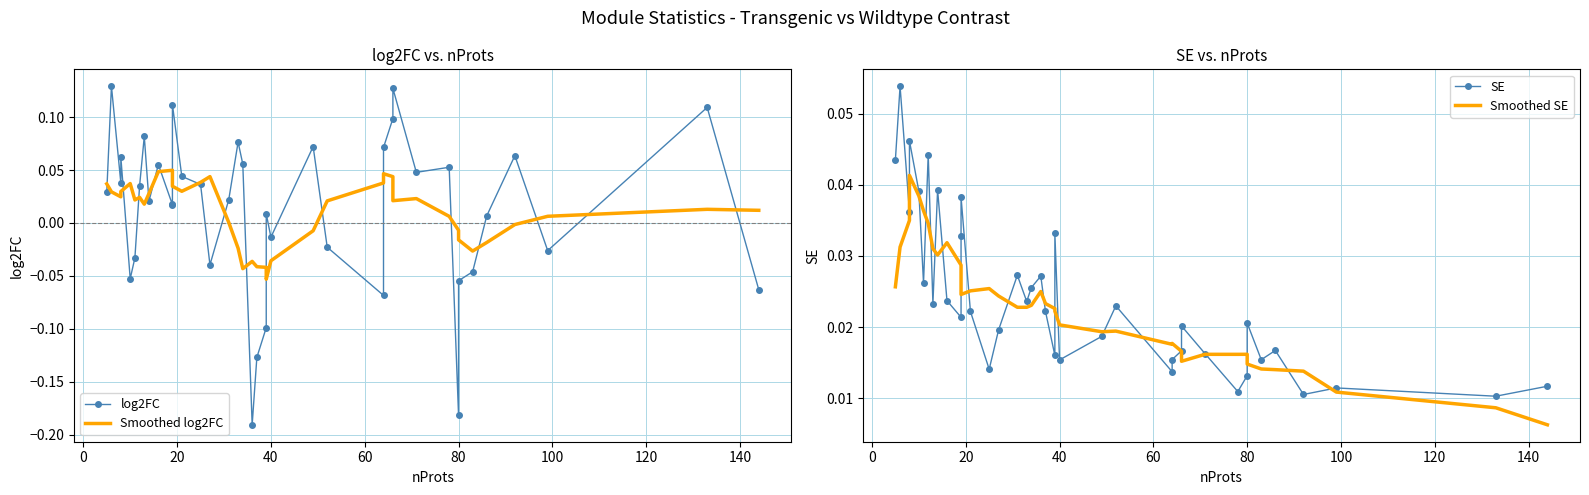

At how many categories does at least one series exceed 0?

40